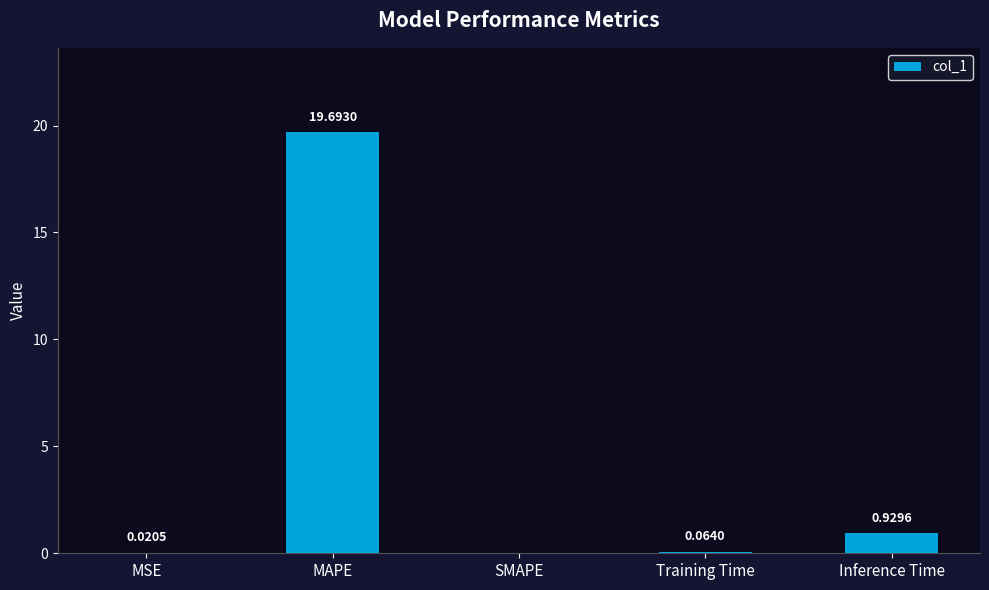

What is the sum of all values?

20.7